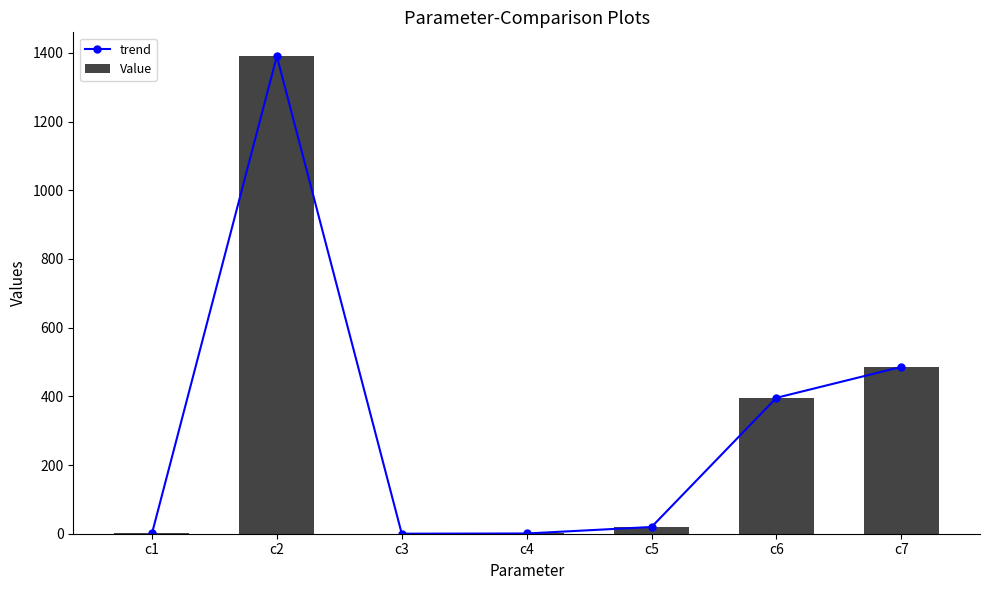

Which series has the largest total across all categories?

trend